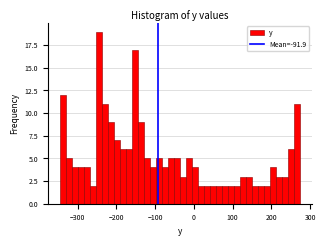

Read against the x-axis, roughly where is the centre of the tallest bar?

-240